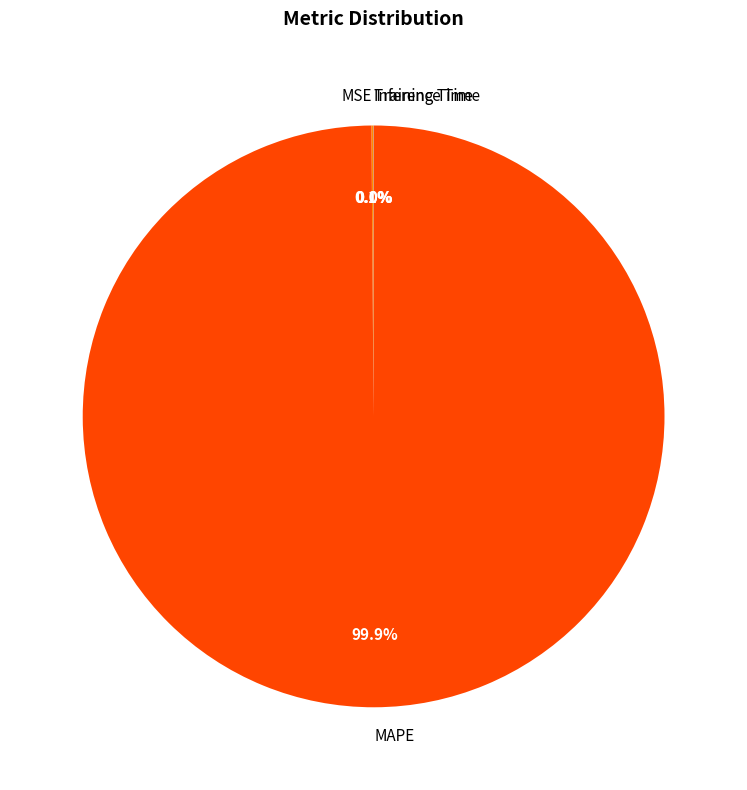

What is the largest slice in the pie chart?

MAPE